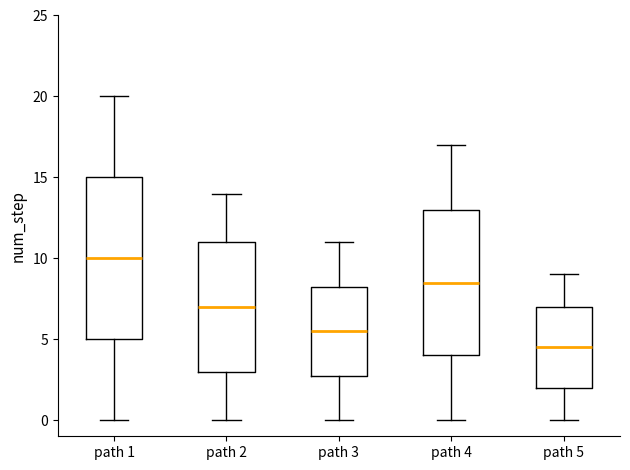

Reading left to right, read every box against the y-axis: the position of its median line, the range the box covers, and the ends of its whiskers. The values are not printed on the chart, so give them approximately, as read against the axis.

path 1: median 10.0, box 5.0 to 15.0, whiskers 0.0 to 20.0
path 2: median 7.0, box 3.0 to 11.0, whiskers 0.0 to 14.0
path 3: median 5.5, box 3.0 to 8.5, whiskers 0.0 to 11.0
path 4: median 8.5, box 4.0 to 13.0, whiskers 0.0 to 17.0
path 5: median 4.5, box 2.0 to 7.0, whiskers 0.0 to 9.0